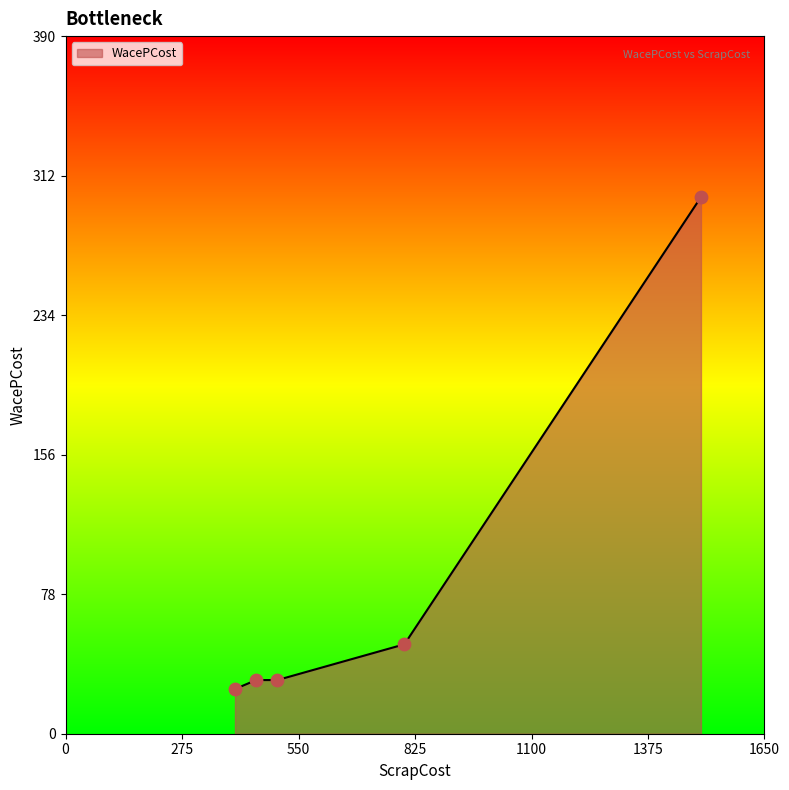

What is the sum of all values?

435